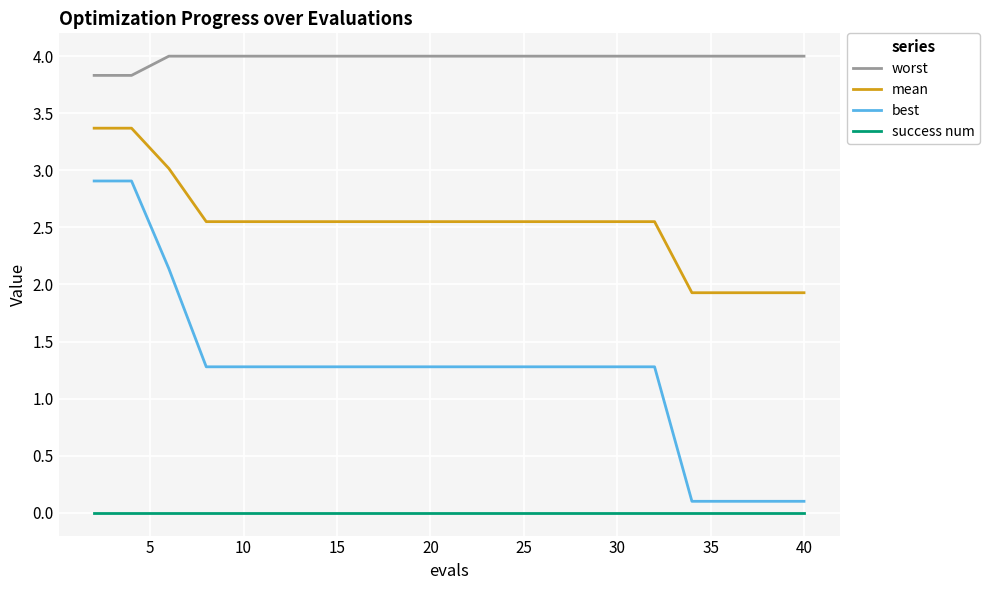

Which series has the largest total across all categories?

worst